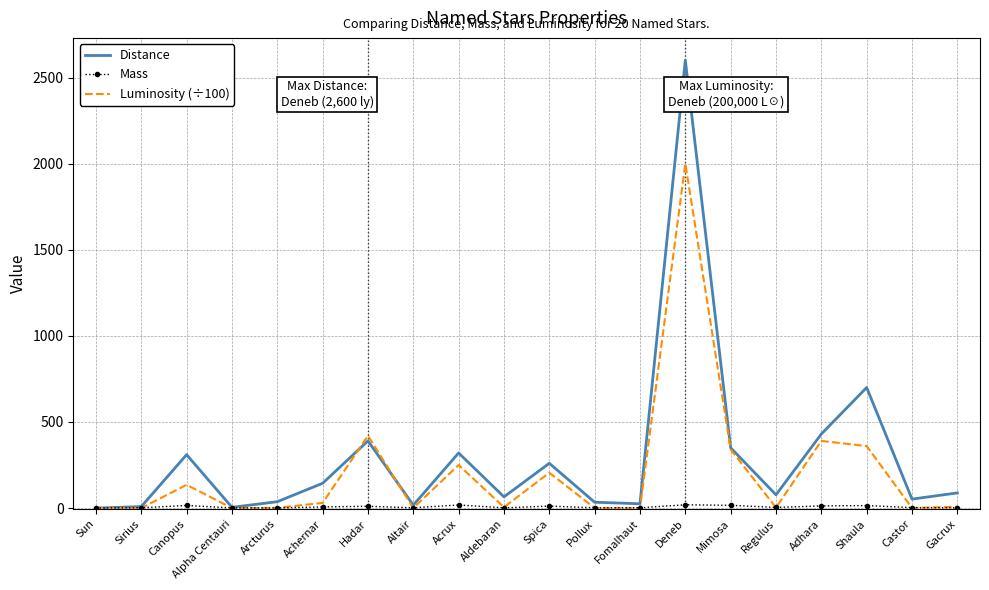

Which series changed the most between Alpha Centauri and Mimosa?

Distance